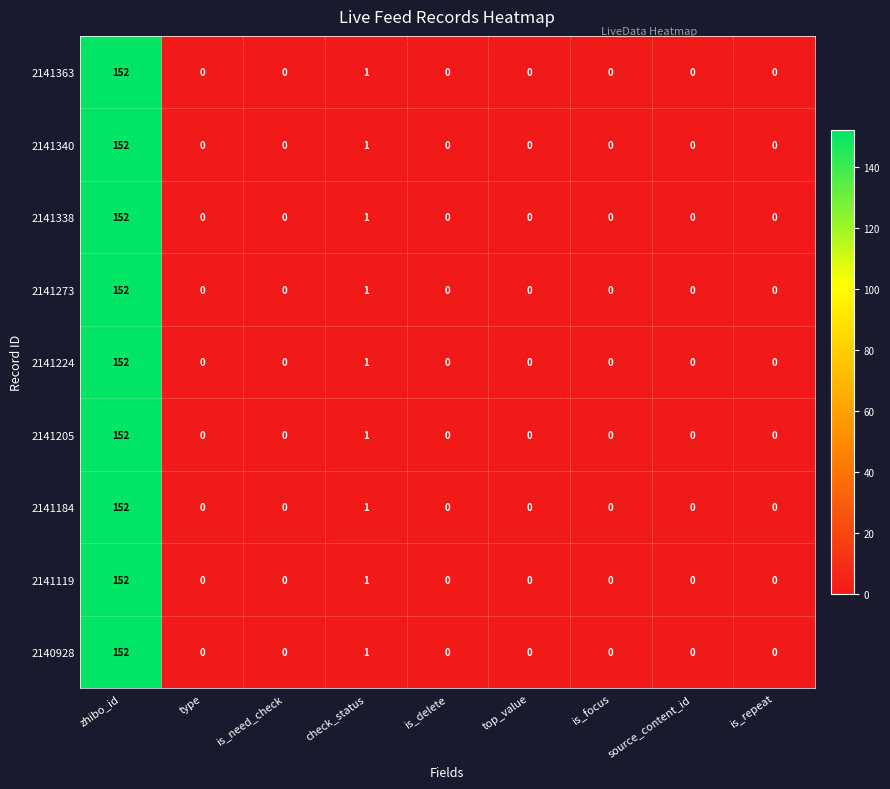

At which category is the sum across all series the highest?

zhibo_id